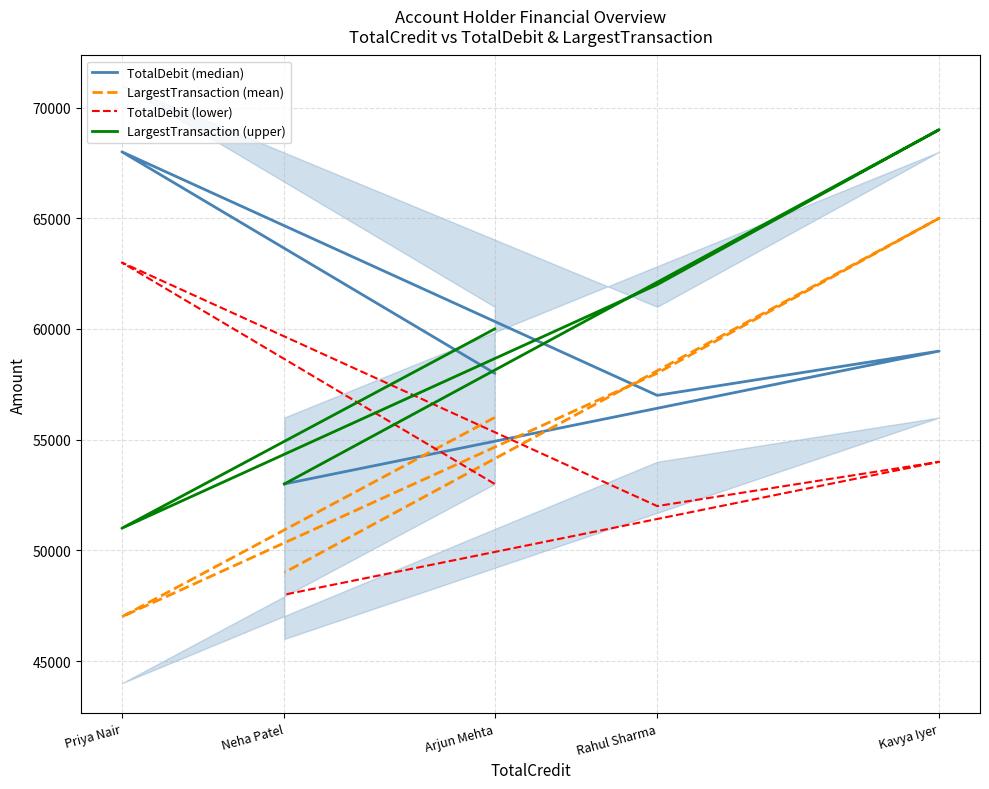

What are all the series names shown in the legend?

TotalDebit (median), LargestTransaction (mean), TotalDebit (lower), LargestTransaction (upper)